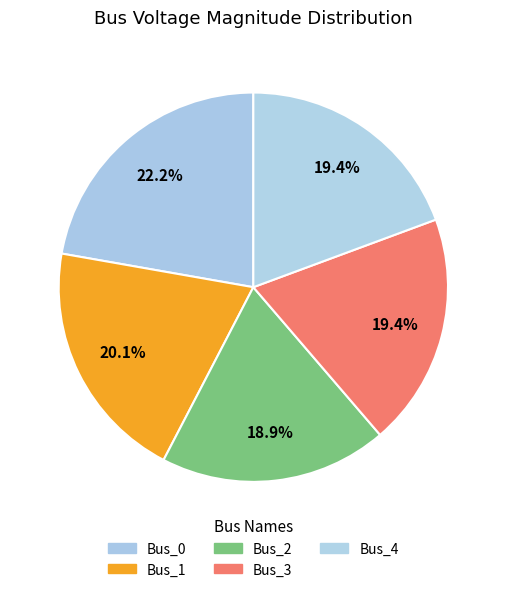

Count the number of slices in the pie.

5